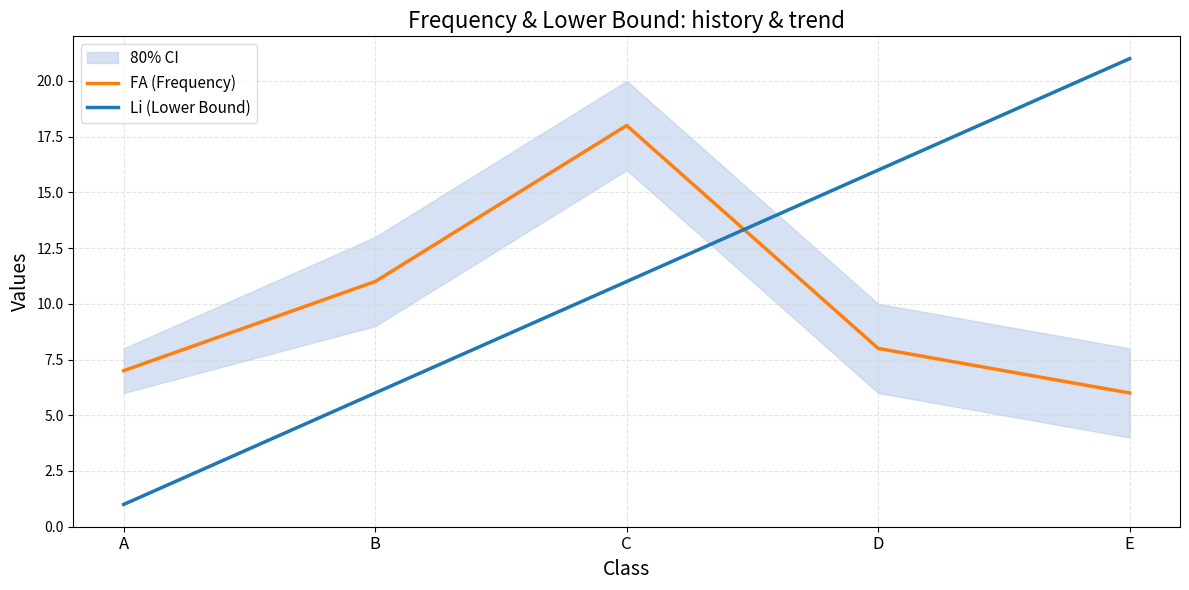

True or false: Li (Lower Bound) has more than 1 interior local peaks.

False